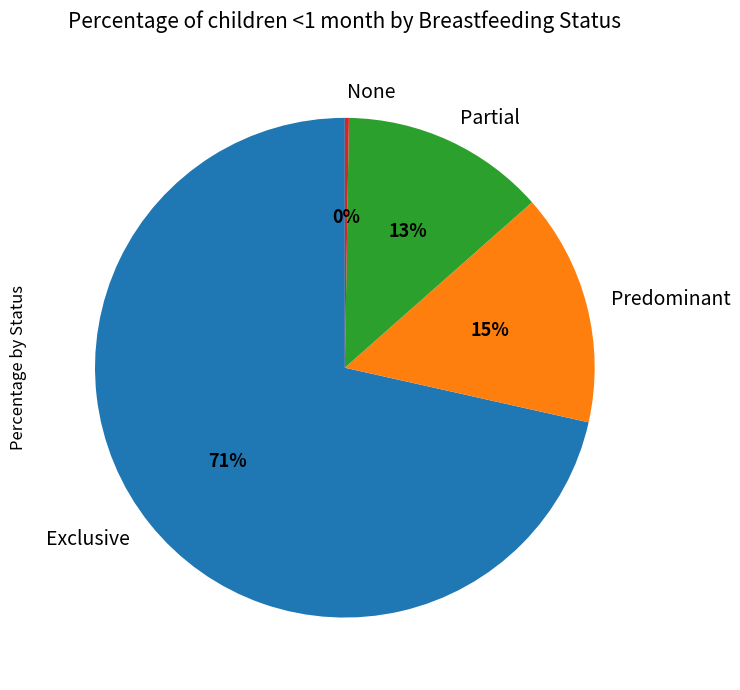

What percentage is the Partial slice, to the nearest percent?

13%